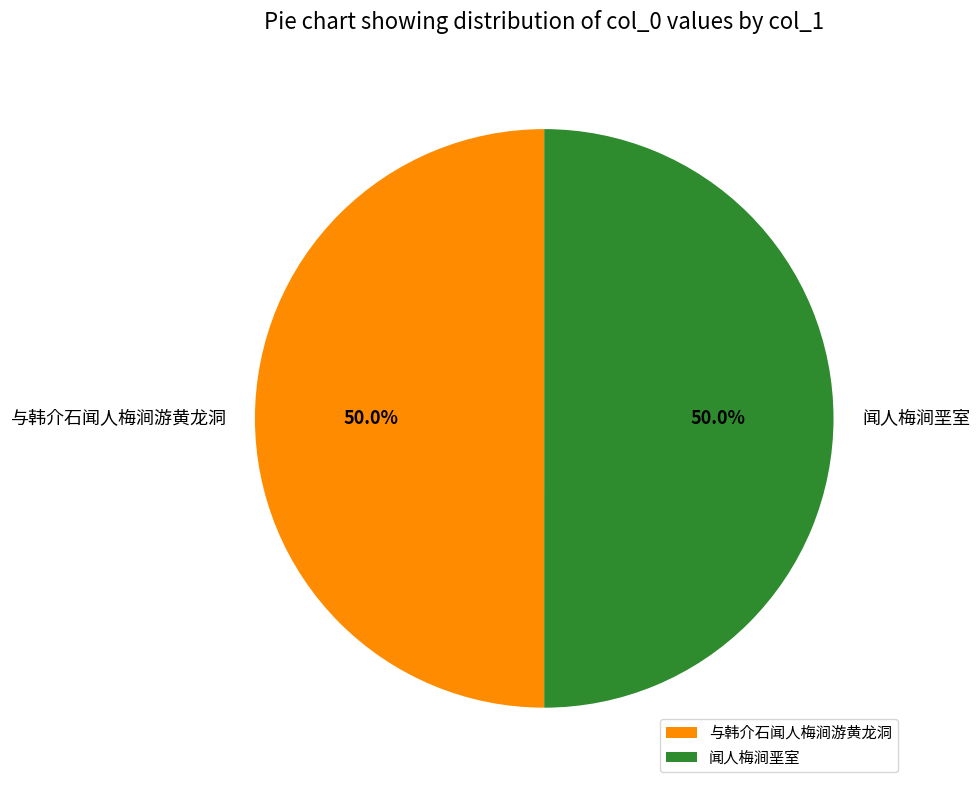

True or false: 闻人梅涧垩室 accounts for 50% of the total.

True